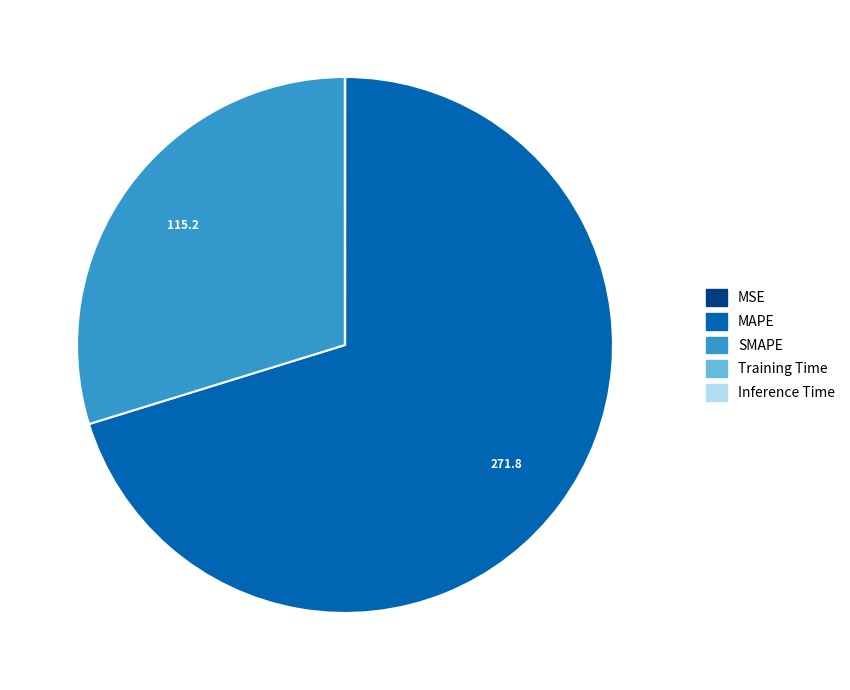

Which slice is the largest?

MAPE